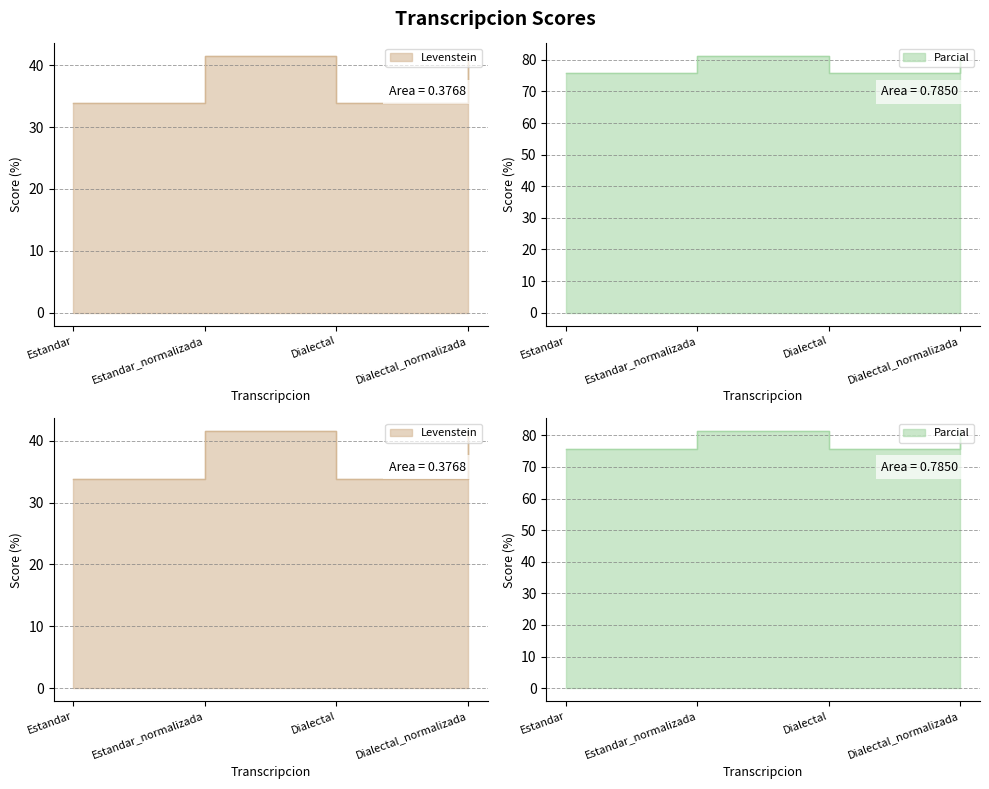

What is the difference between the Levenstein values at Dialectal_normalizada and Dialectal?

5.5